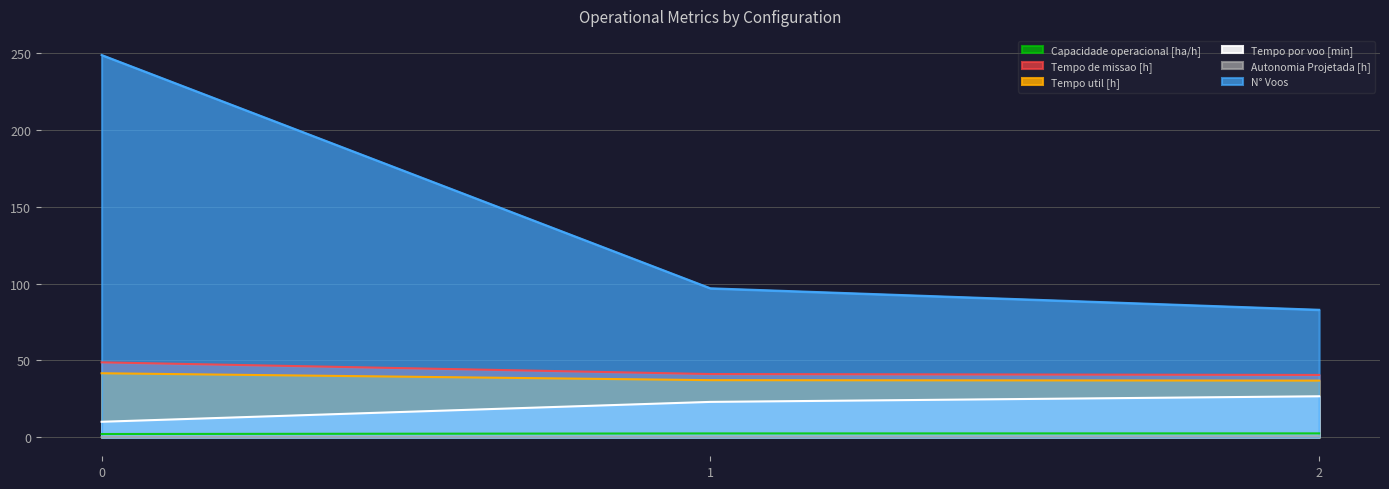

Reading left to right, list all the values displayed in this chart.

Capacidade operacional [ha/h]: 0=2.1	1=2.4	2=2.5
Tempo de missao [h]: 0=48.8	1=41.1	2=40.5
Tempo util [h]: 0=41.6	1=37.1	2=36.9
Tempo por voo [min]: 0=10.0	1=23.0	2=26.6
Autonomia Projetada [h]: 0=0.2	1=0.3	2=0.5
N° Voos: 0=249.0	1=97.0	2=83.0